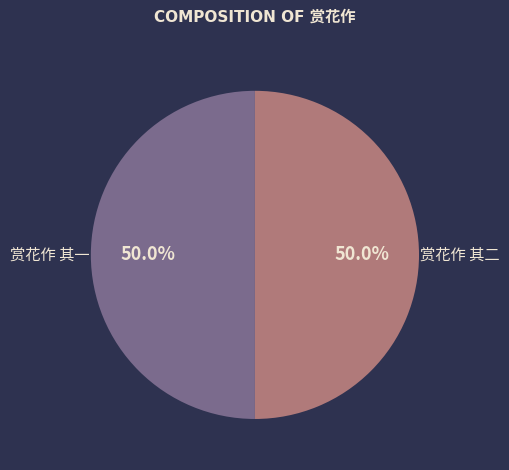

Is it true that 赏花作 其一 is 50% of the pie?

True